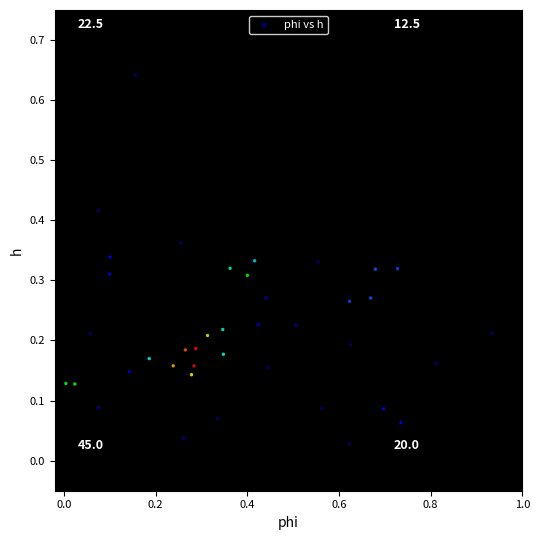

What is the range of X values (max minus min)?

0.9